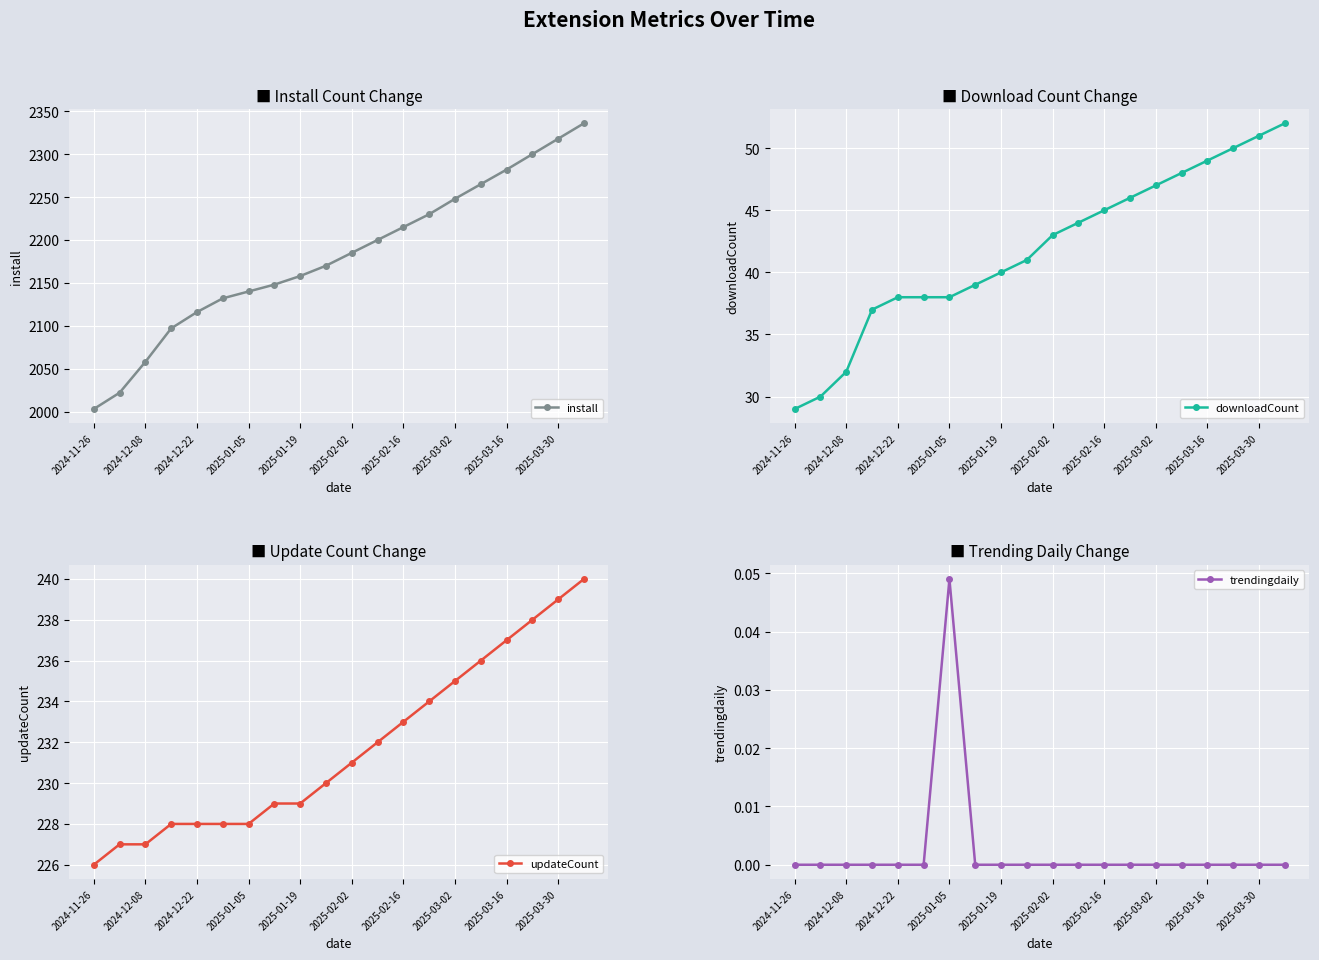

True or false: install has more than 0 points higher than both neighbors.

False